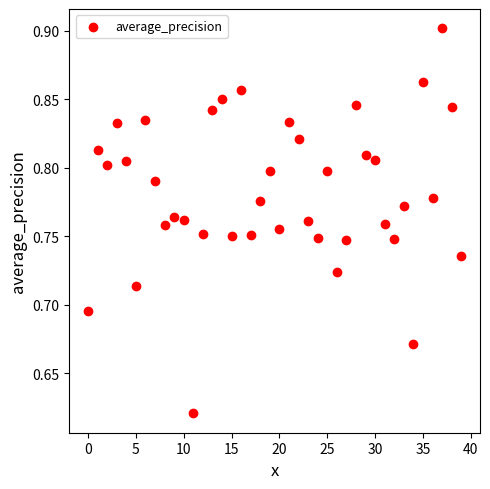

What is the range of Y values (max minus min)?

0.3